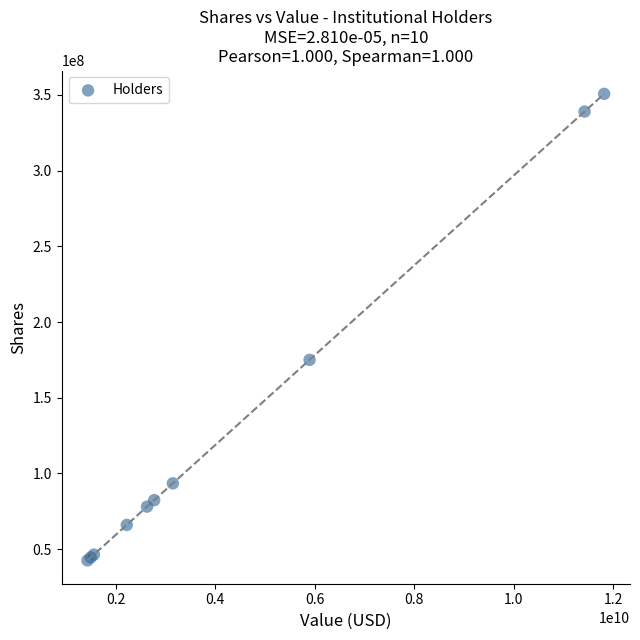

What Y value in the scatter plot is closest to 196650679?

175039883